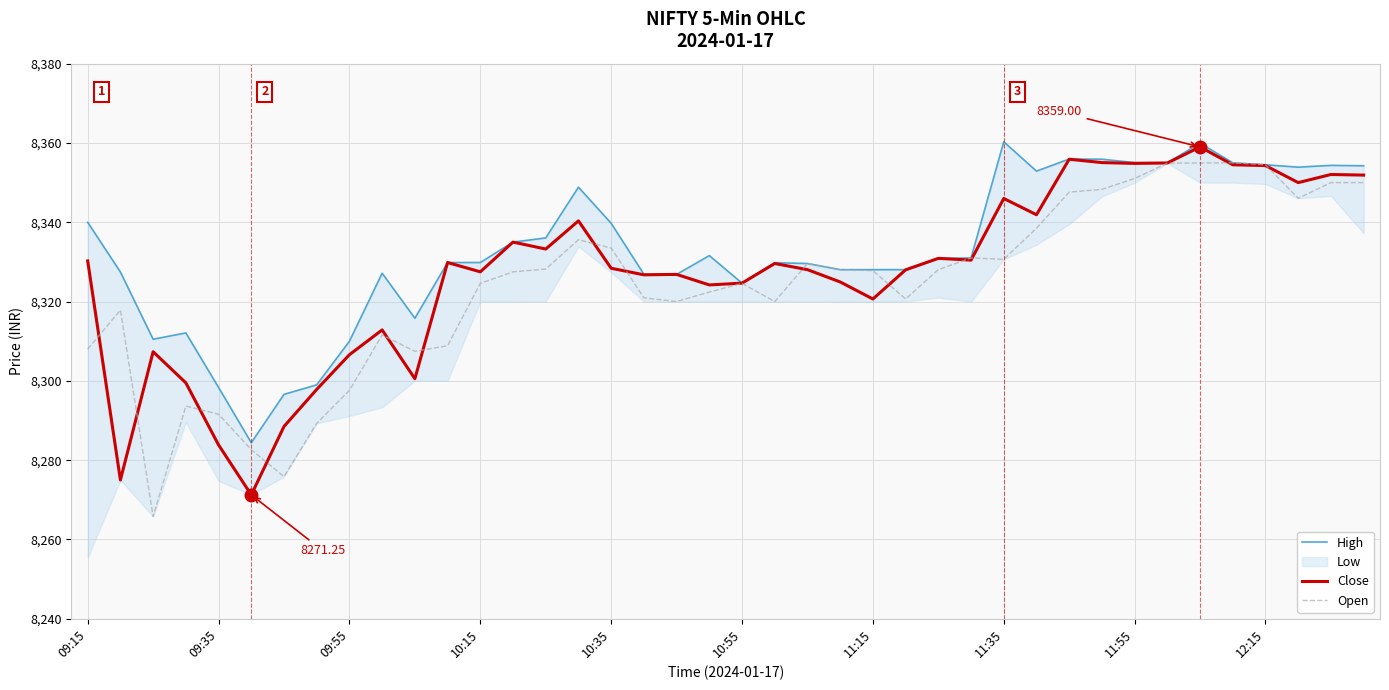

Which series changed the most between 09:55 and 37?

Open